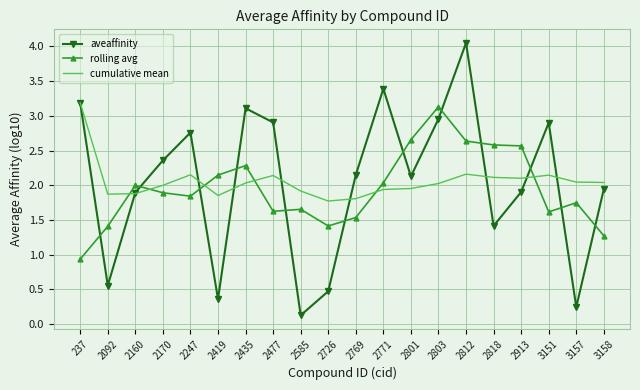

At which label does aveaffinity reach its minimum?

2585